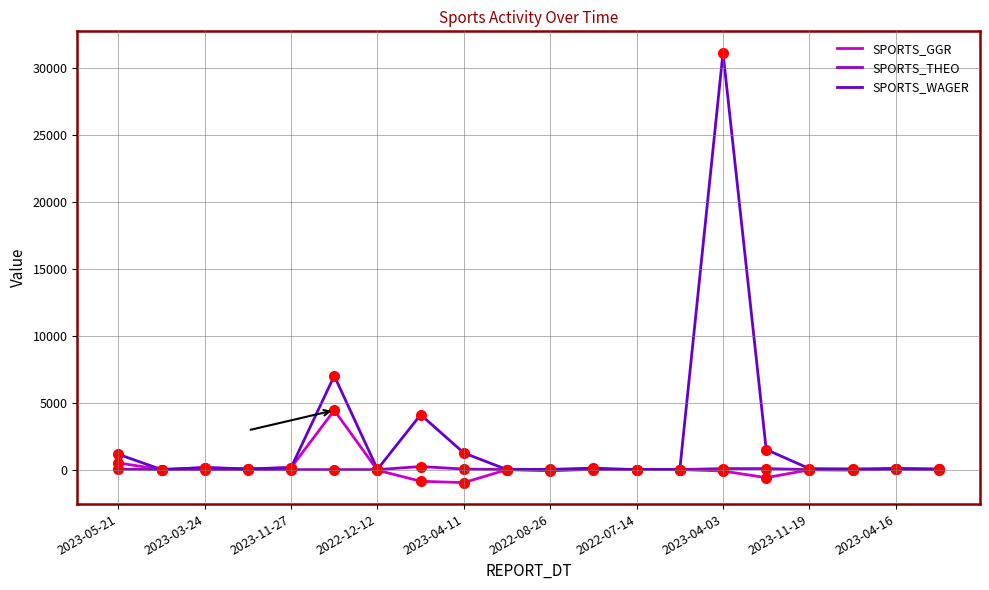

What is the minimum value shown in the chart?

-967.3